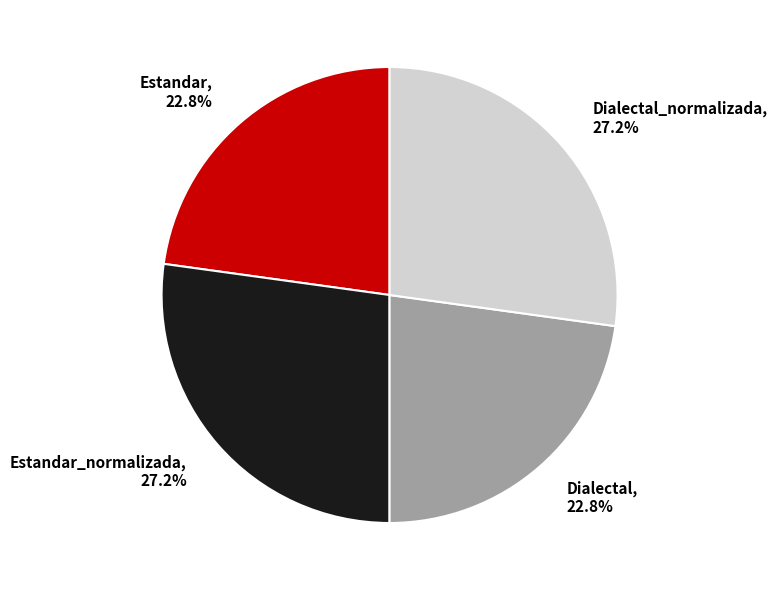

What percentage is the Dialectal_normalizada slice, to the nearest percent?

27%